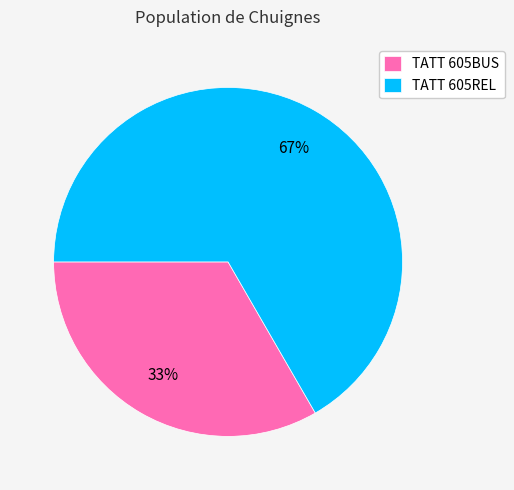

Does TATT 605BUS represent more than half of the total?

No